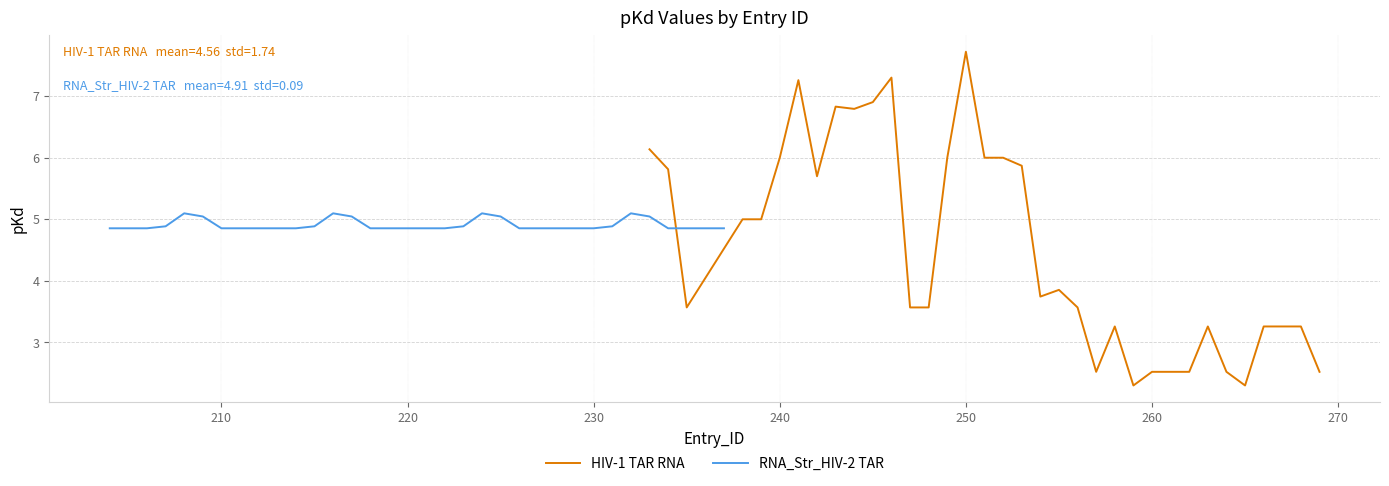

What is the minimum value for HIV-1 TAR RNA?

2.3